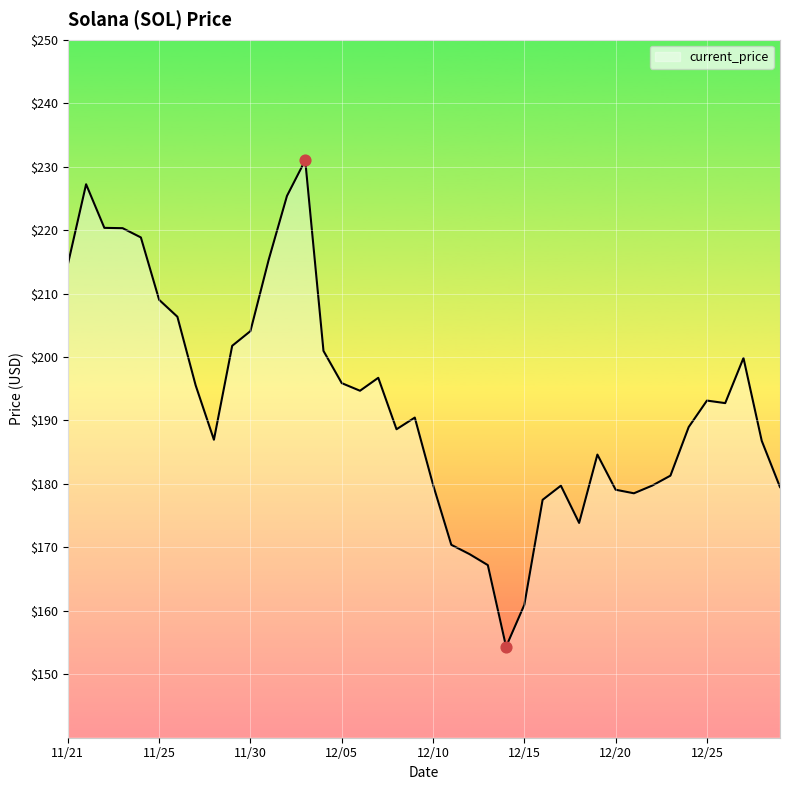

What is the difference between the maximum and minimum values?

76.7